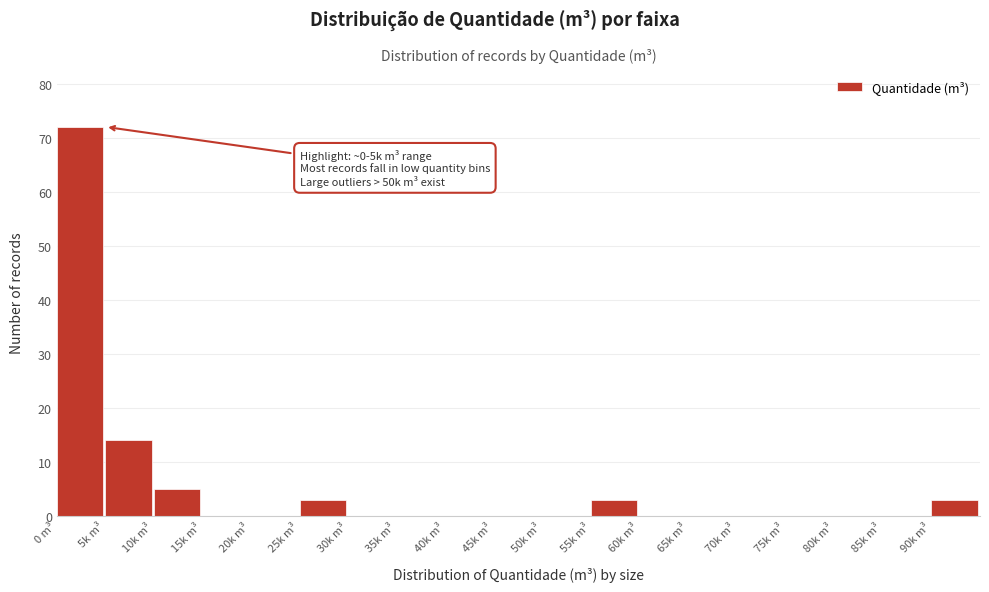

Reading right to left, list all the values displayed in this chart.

90k m³=3	85k m³=0	80k m³=0	75k m³=0	70k m³=0	65k m³=0	60k m³=0	55k m³=3	50k m³=0	45k m³=0	40k m³=0	35k m³=0	30k m³=0	25k m³=3	20k m³=0	15k m³=0	10k m³=5	5k m³=14	0 m³=72